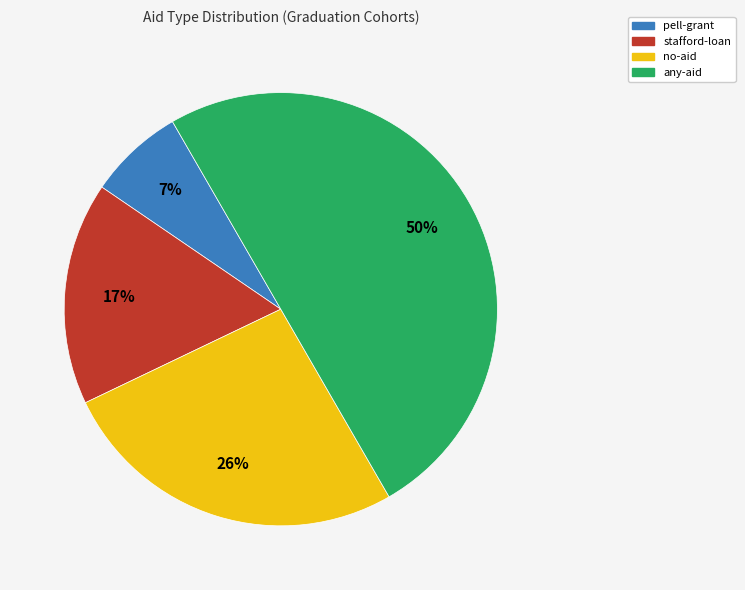

To the nearest percent, what is the difference between the largest and smallest slice percentages?

43%